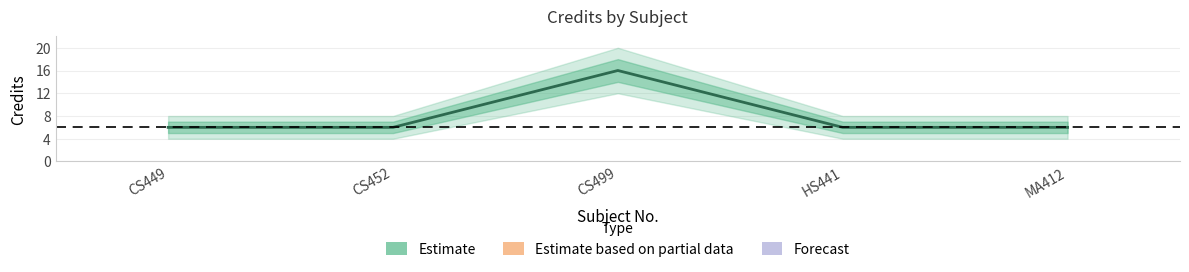

Approximately how many times larger is the value at CS449 compared to CS452?

1.0